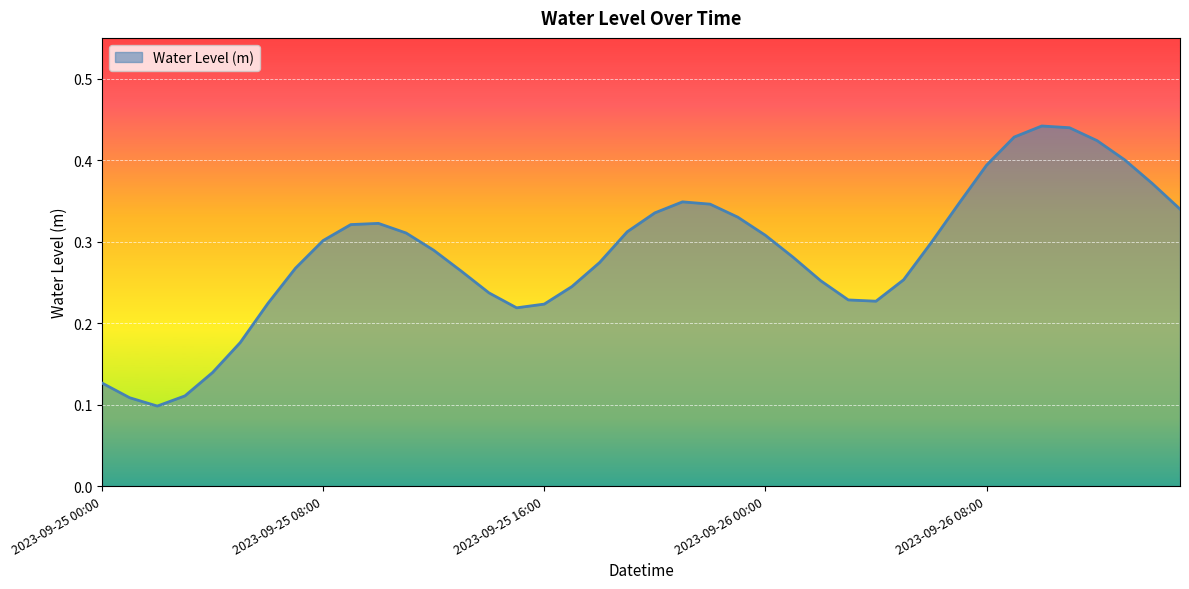

Count the values in the range 0 to 1.

40